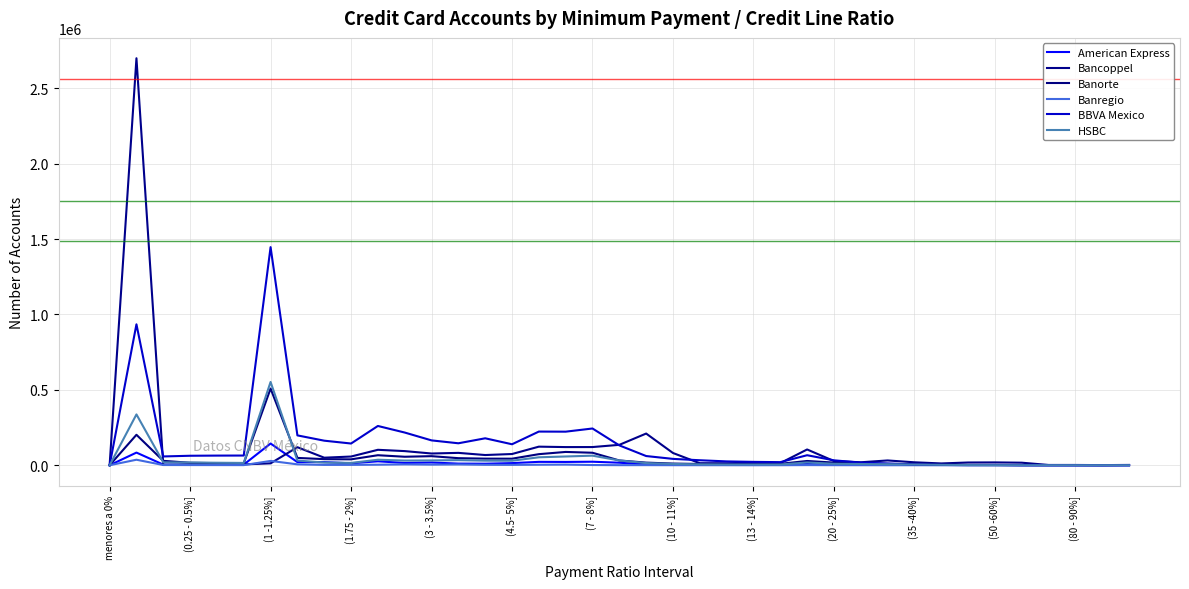

What is the highest value of the Banregio series?

36593